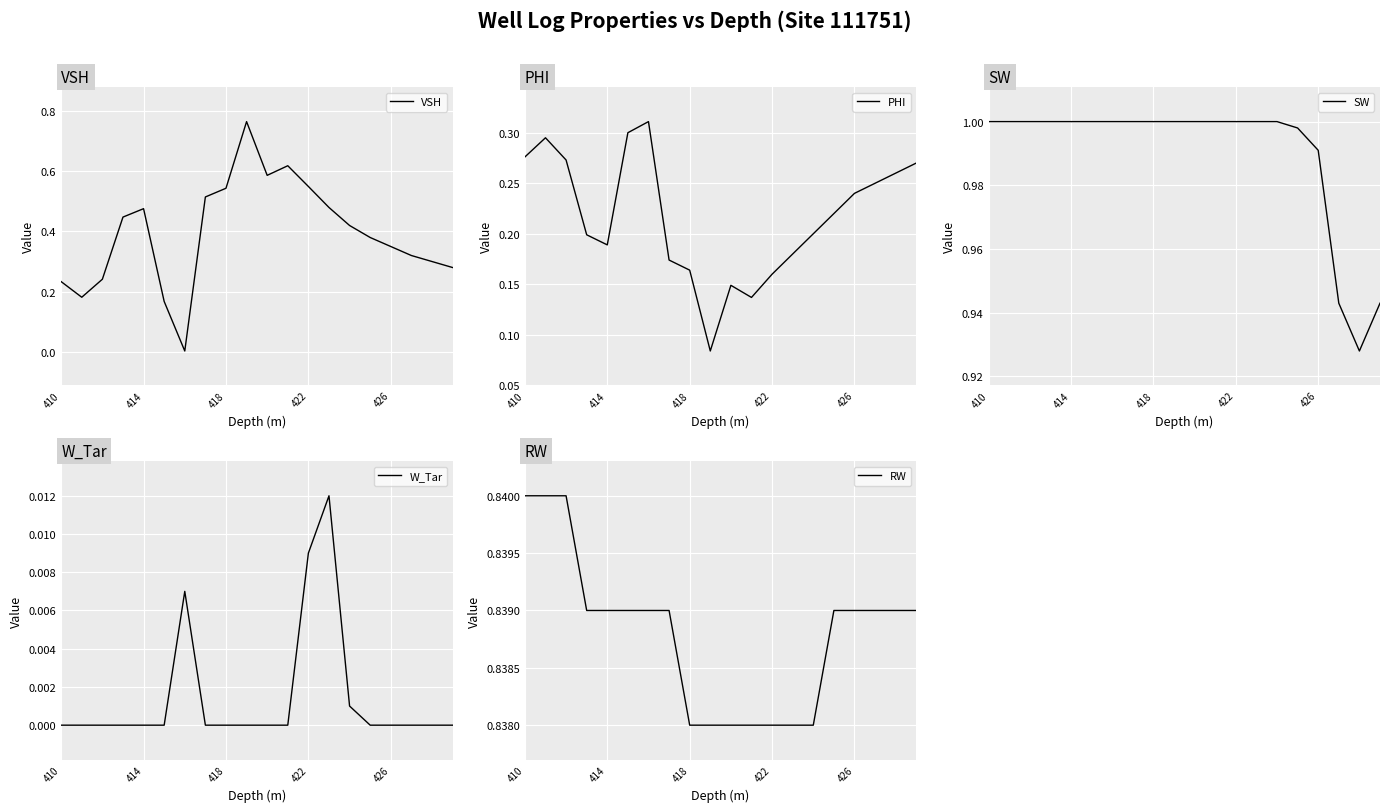

List the series in order of their peak value, lowest first.

W_Tar, PHI, VSH, RW, SW